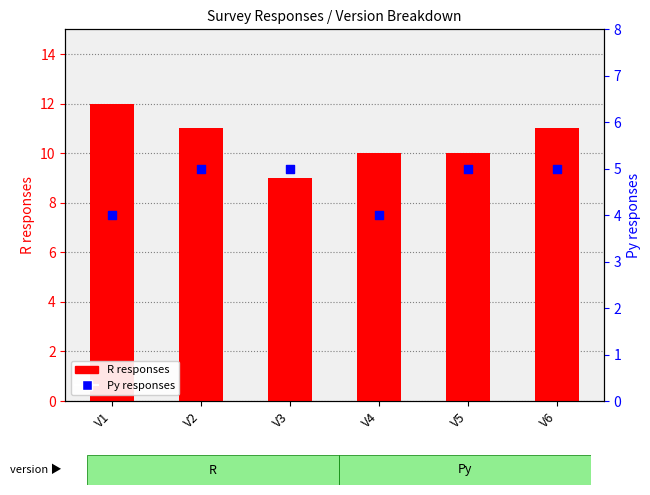

At which category is the sum across all series the highest?

V1